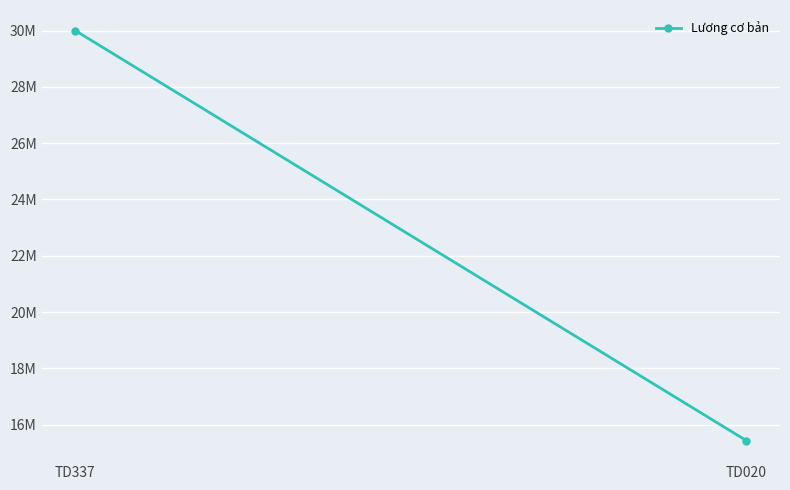

Approximately how many times larger is the value at TD020 compared to TD337?

0.5